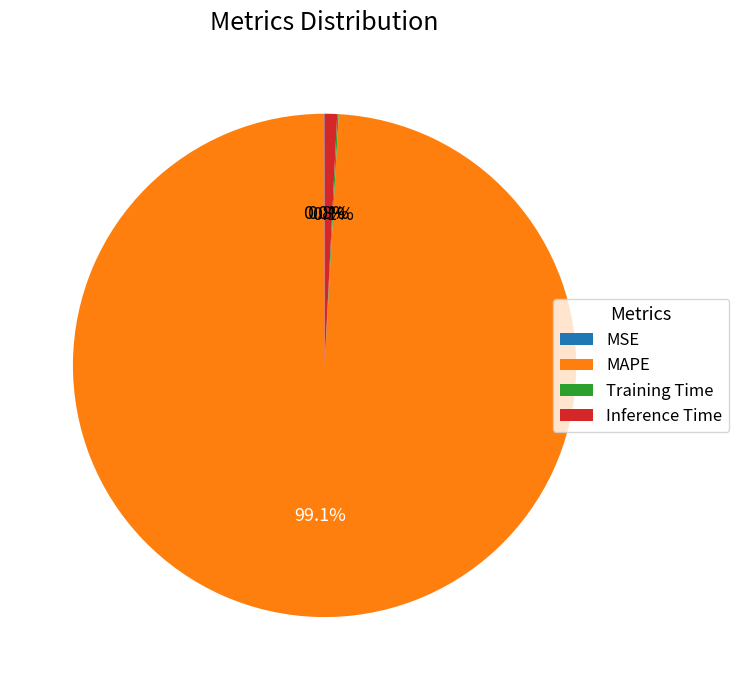

What percentage is NOT represented by MAPE?

0.9%